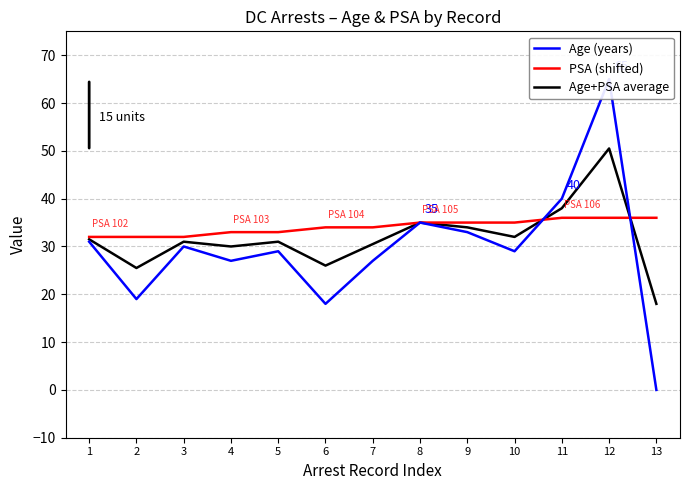

How many interior local peaks does the Age (years) series have?

4